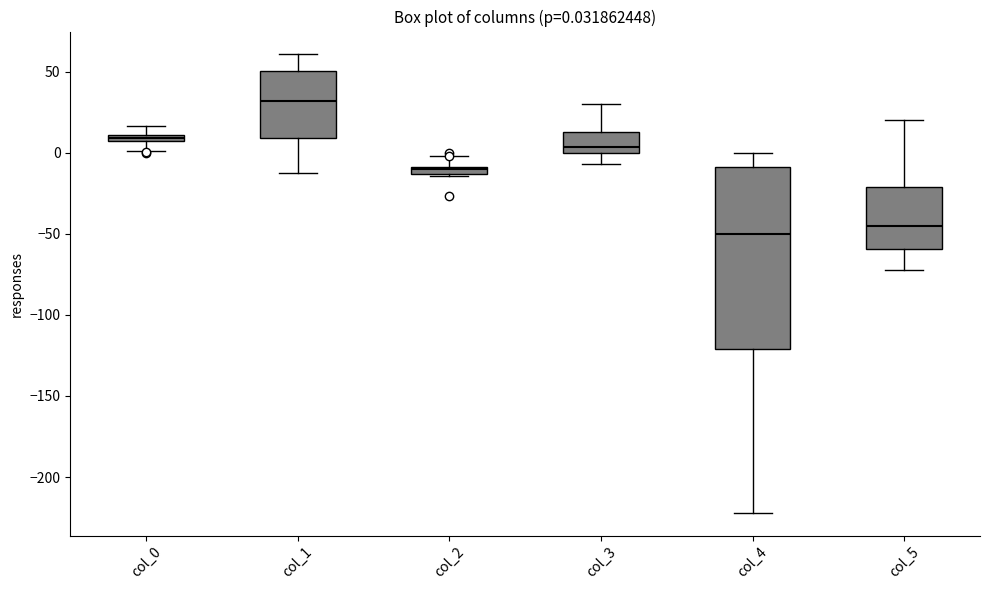

Which box has the lowest median line?

col_4